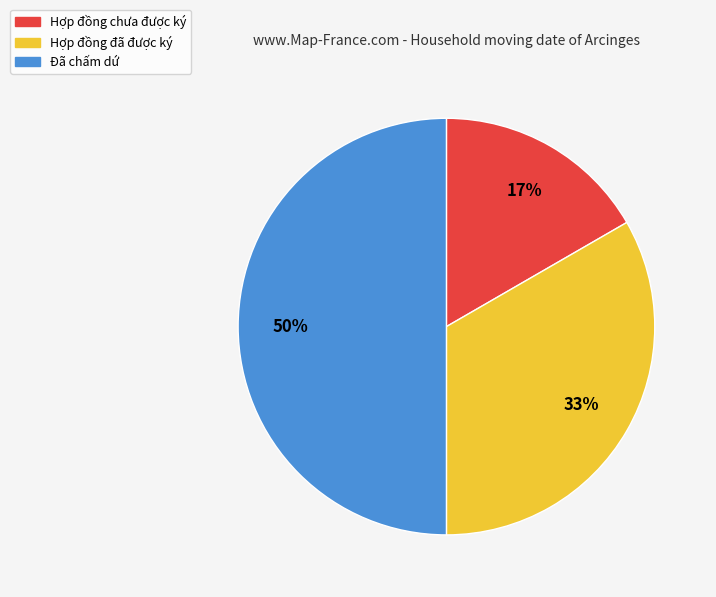

To the nearest percent, what portion does Đã chấm dứ represent?

50%